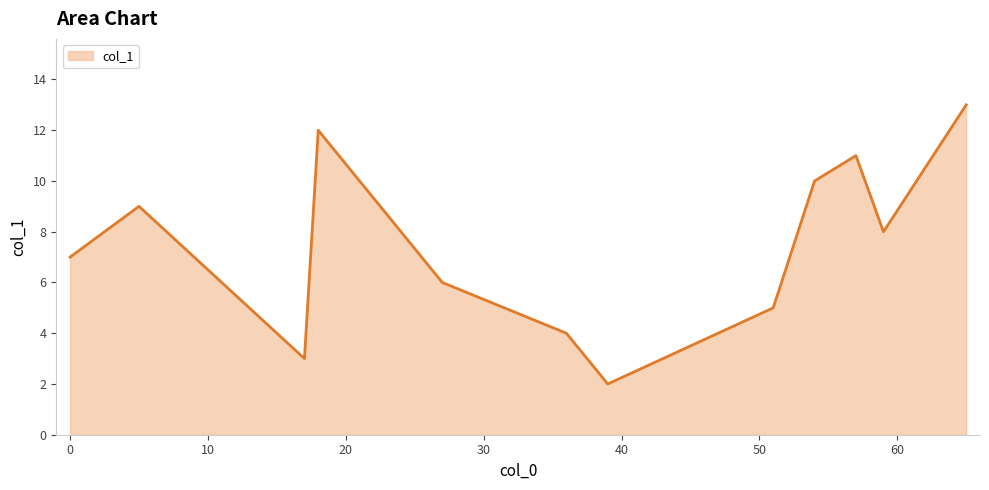

What is the greatest value displayed?

13